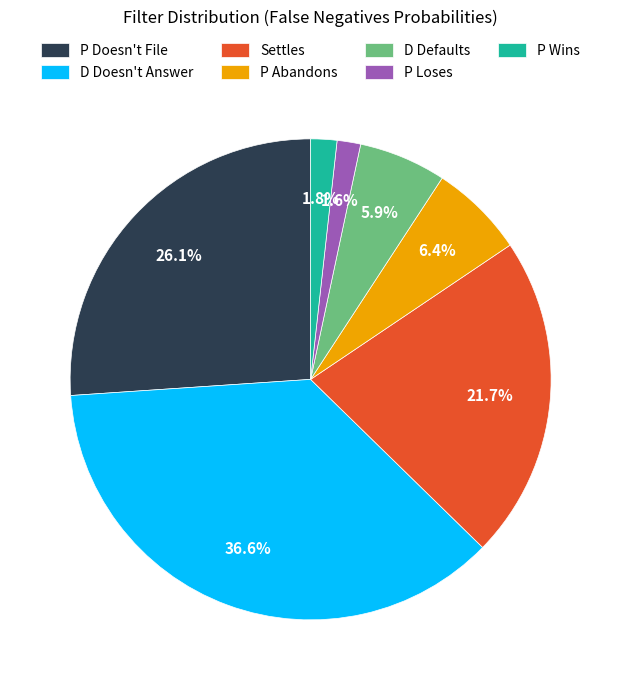

The P Abandons slice represents 1% of the pie. True or false?

False